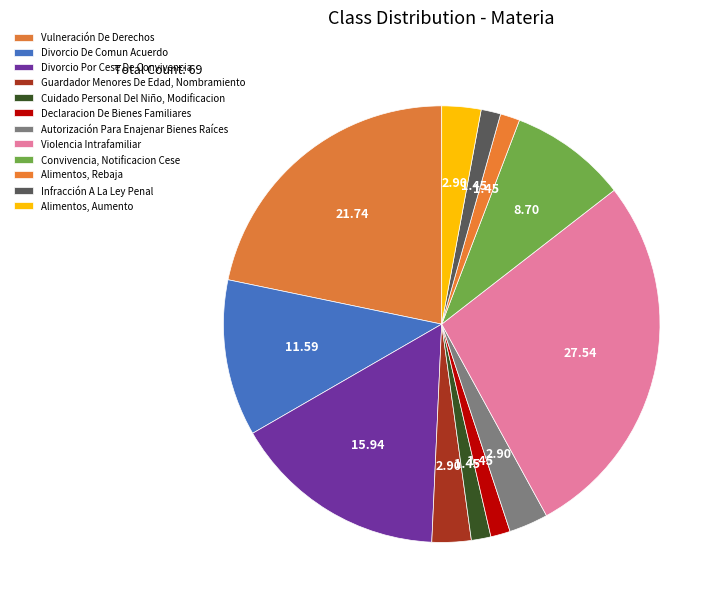

What is the smallest slice in the pie chart?

Cuidado Personal Del Niño, Modificacion